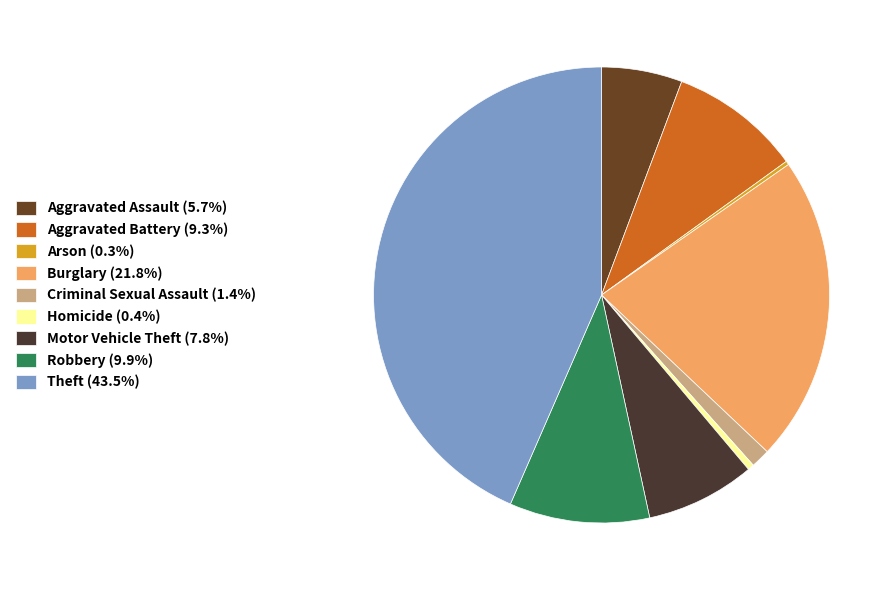

Combined, what portion of the pie is Homicide and Aggravated Battery?

9.8%